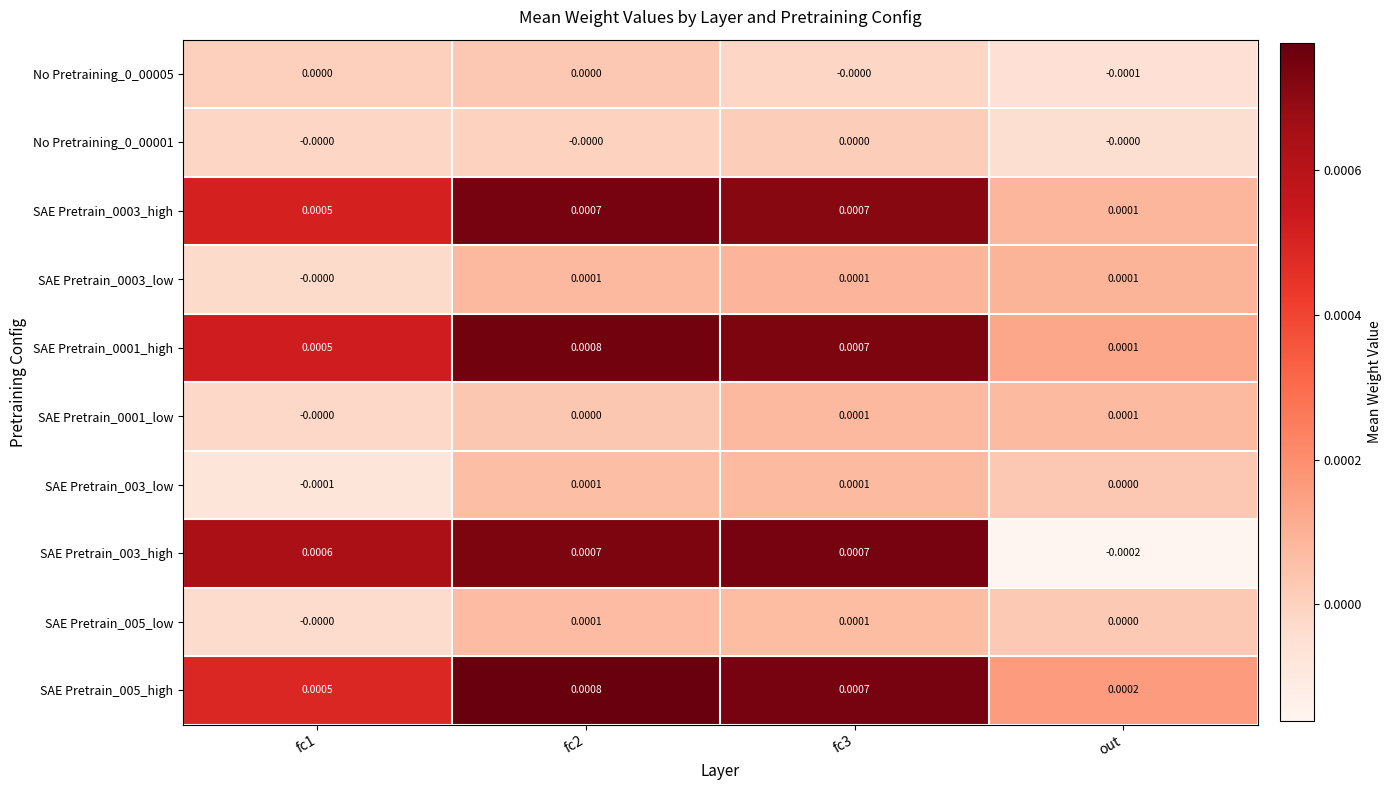

Is the value of SAE Pretrain_005_low at fc2 greater than the value of SAE Pretrain_003_high at fc1?

No